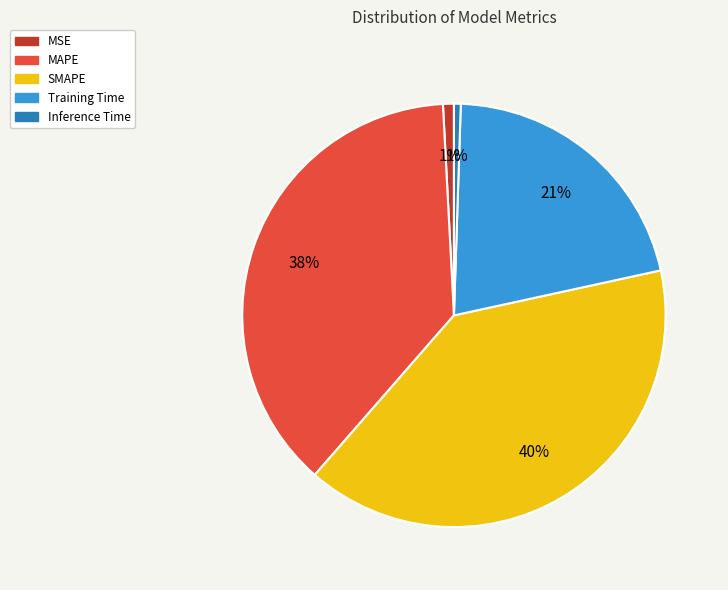

Do Training Time and SMAPE together represent more than half of the pie?

Yes